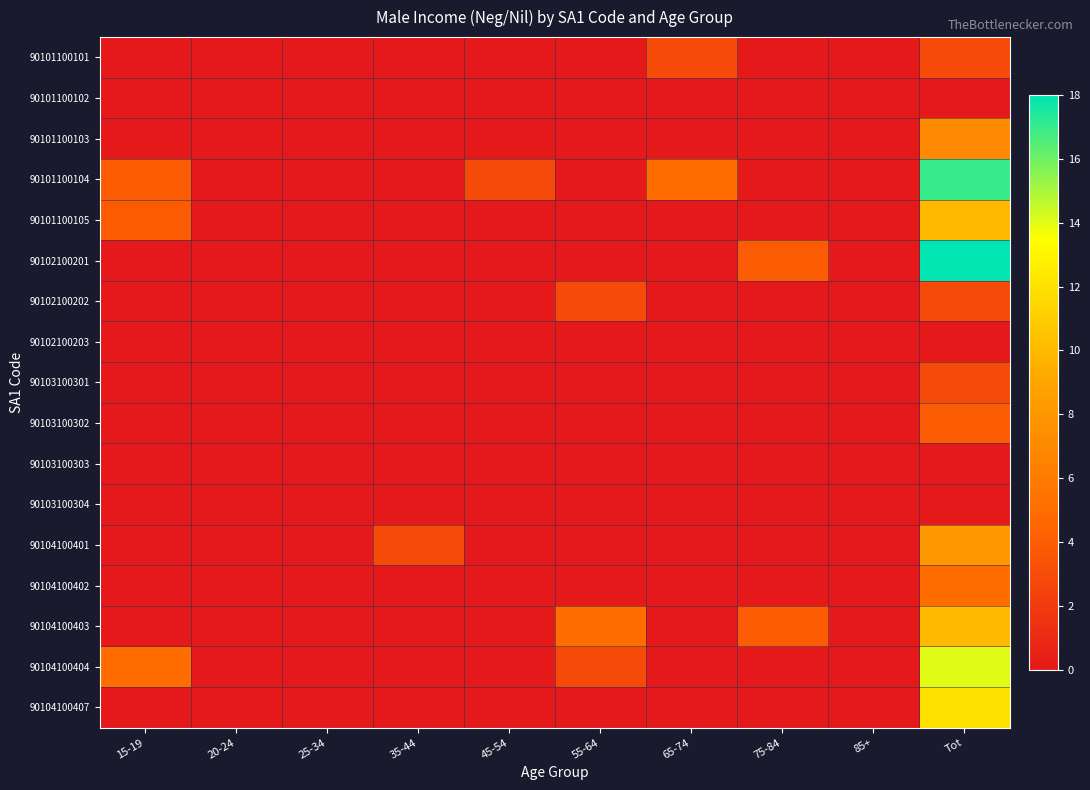

Which series changed the most between 25-34 and 55-64?

90104100403